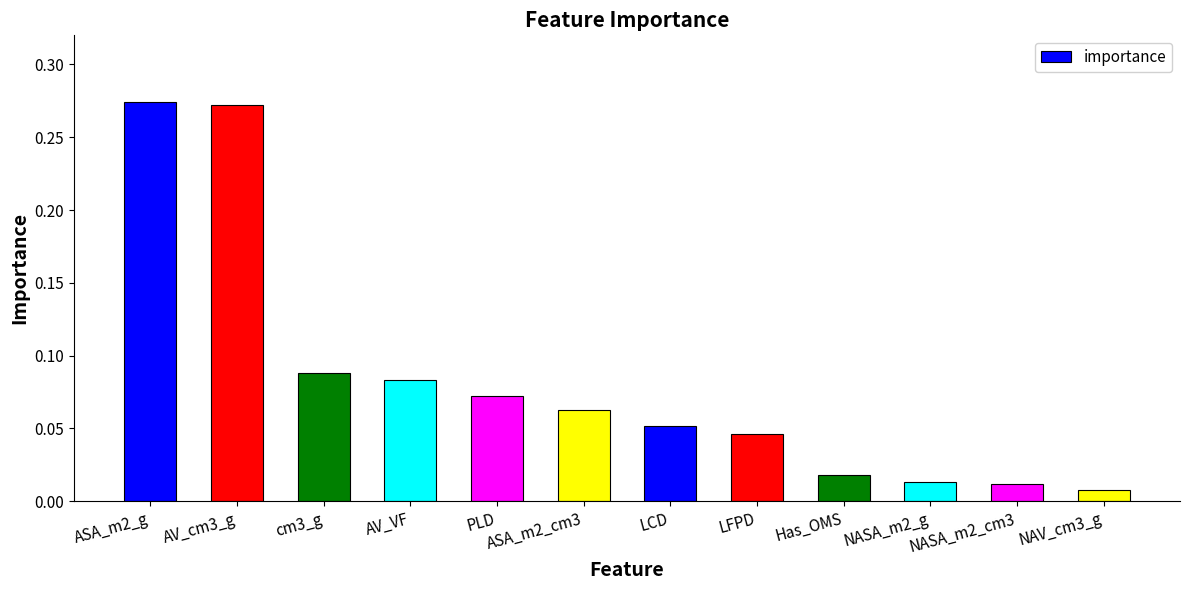

What position from the left is ASA_m2_g?

1